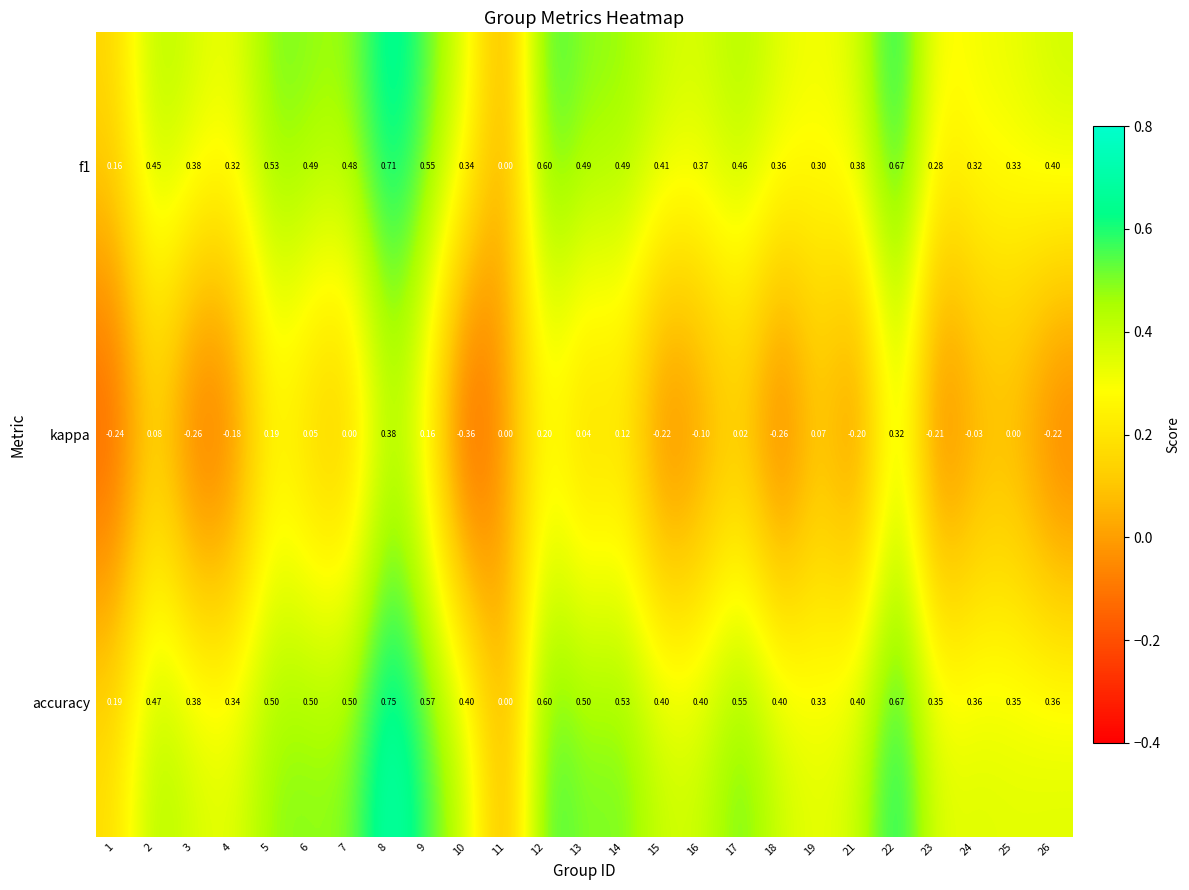

Which series has the largest total across all categories?

accuracy